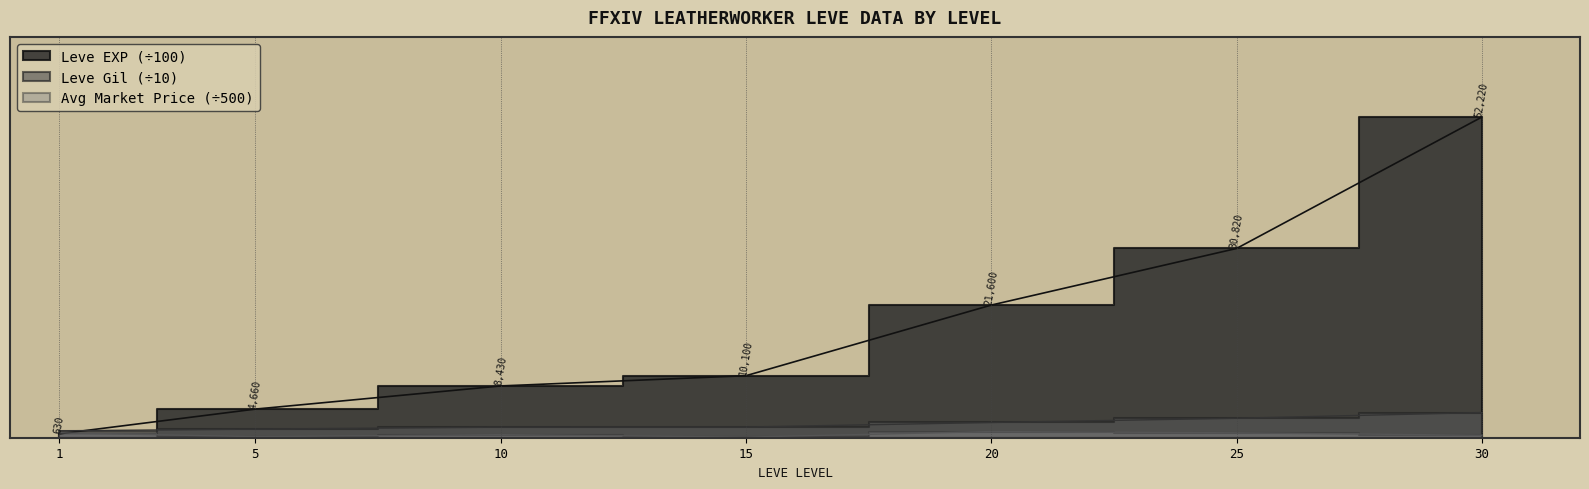

What is the minimum value shown in the chart?

1.0